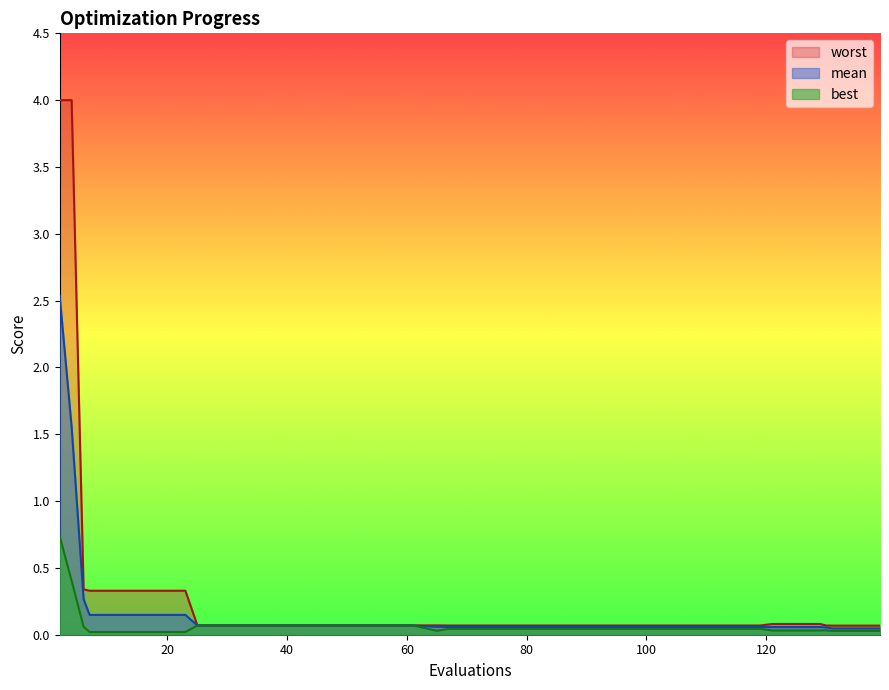

True or false: worst has more than 2 points higher than both neighbors.

False